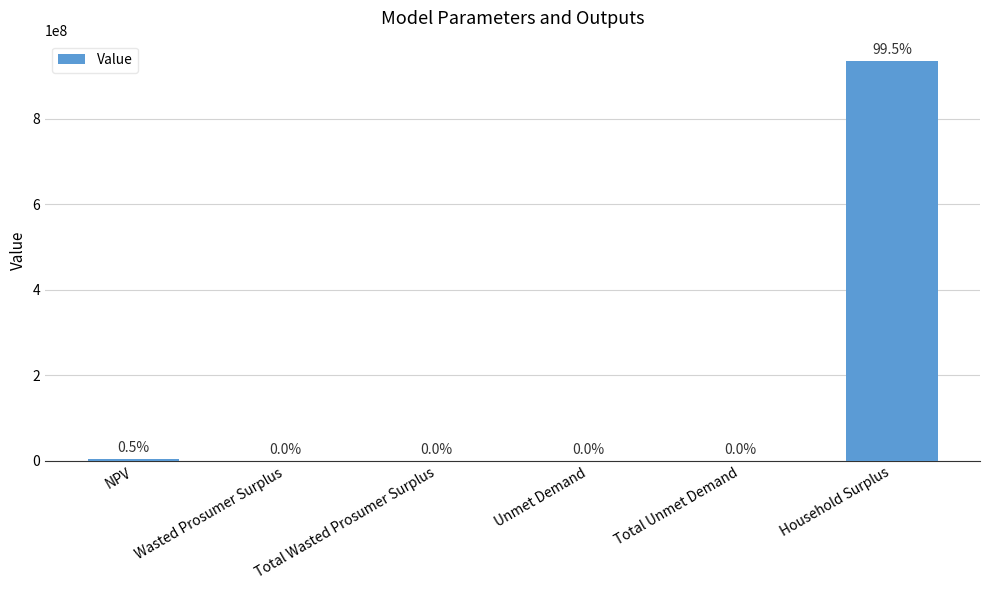

Reading right to left, extract all data points from this chart.

935736742.3	20792.4	20792.4	173398.7	173398.7	4703473.9